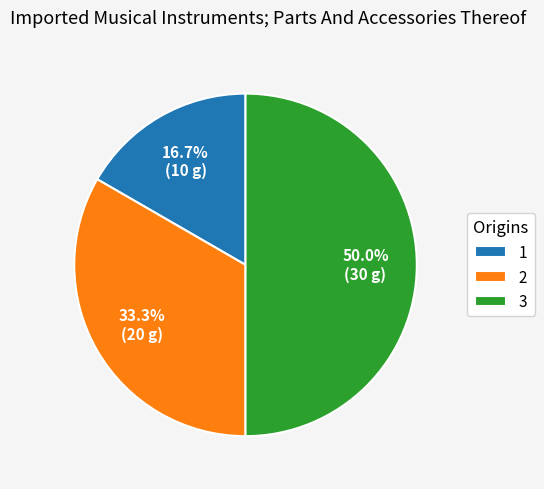

True or false: 1 accounts for 17% of the total.

True